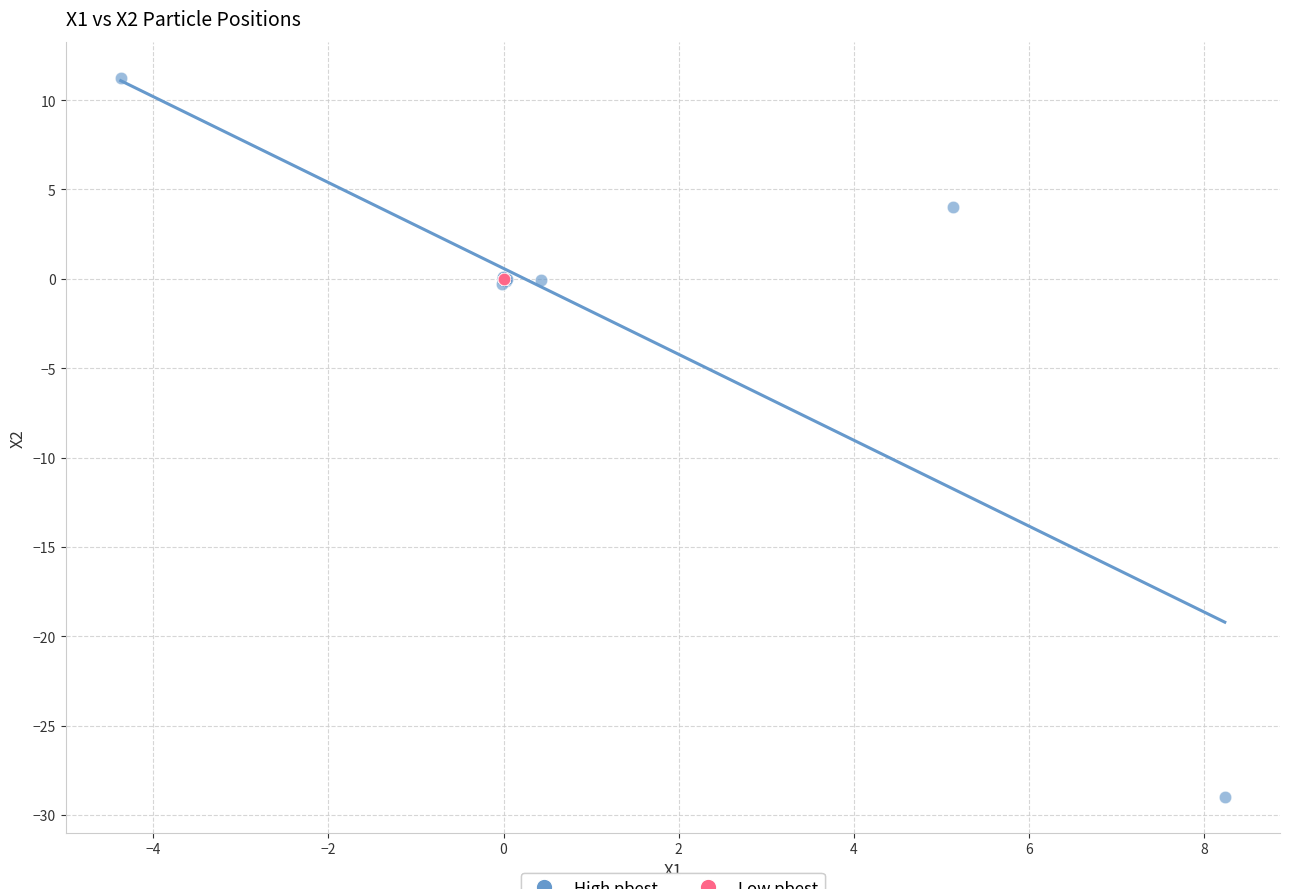

Which series has the largest Y range (max minus min)?

High pbest